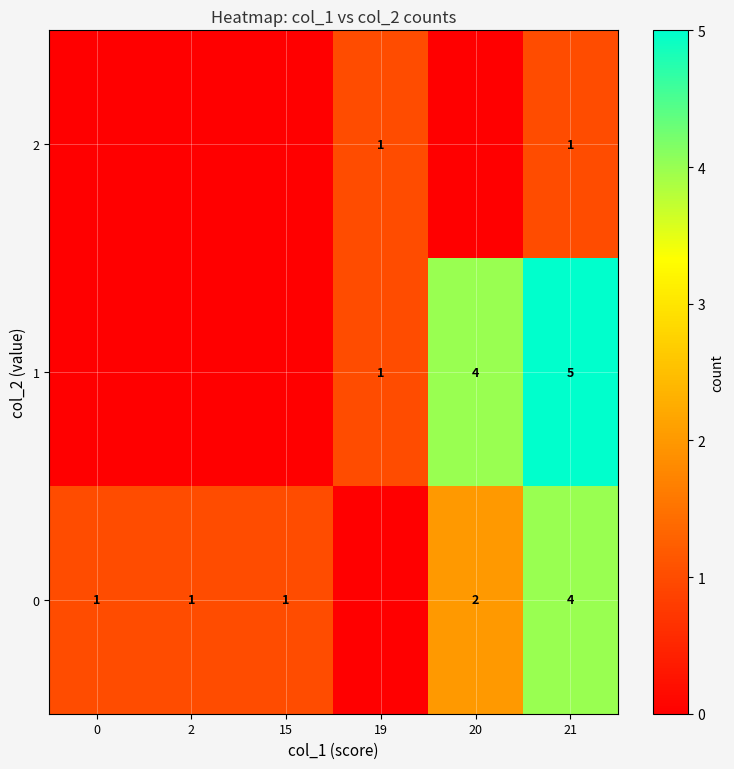

True or false: 0 has a value of 2 at 20.

True